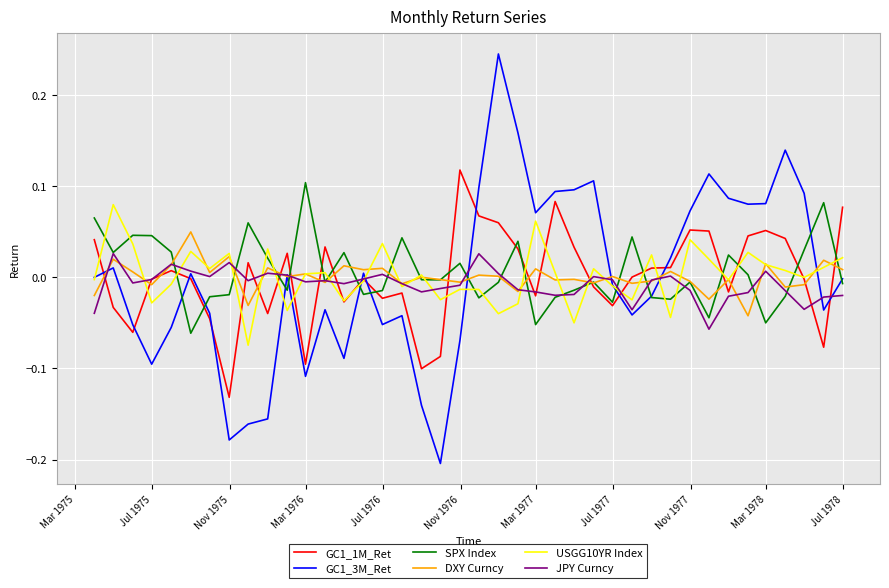

After their last crossing, which series has the higher values: SPX Index or GC1_1M_Ret?

GC1_1M_Ret